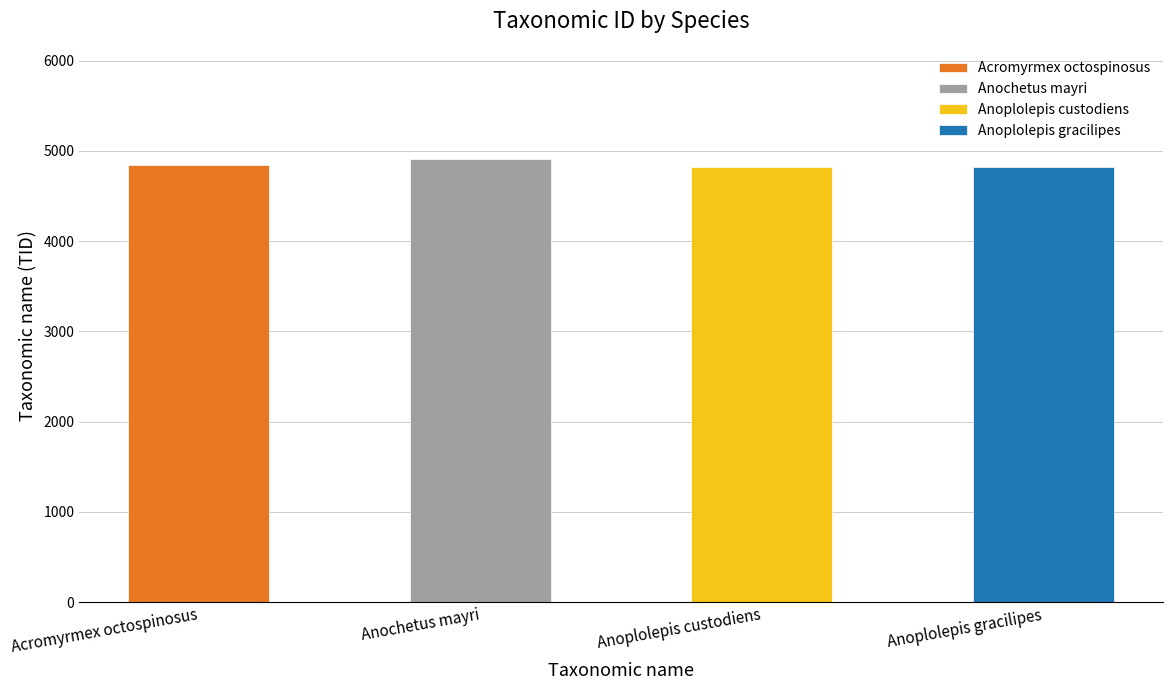

Which label corresponds to the smallest value in the chart?

Anoplolepis custodiens